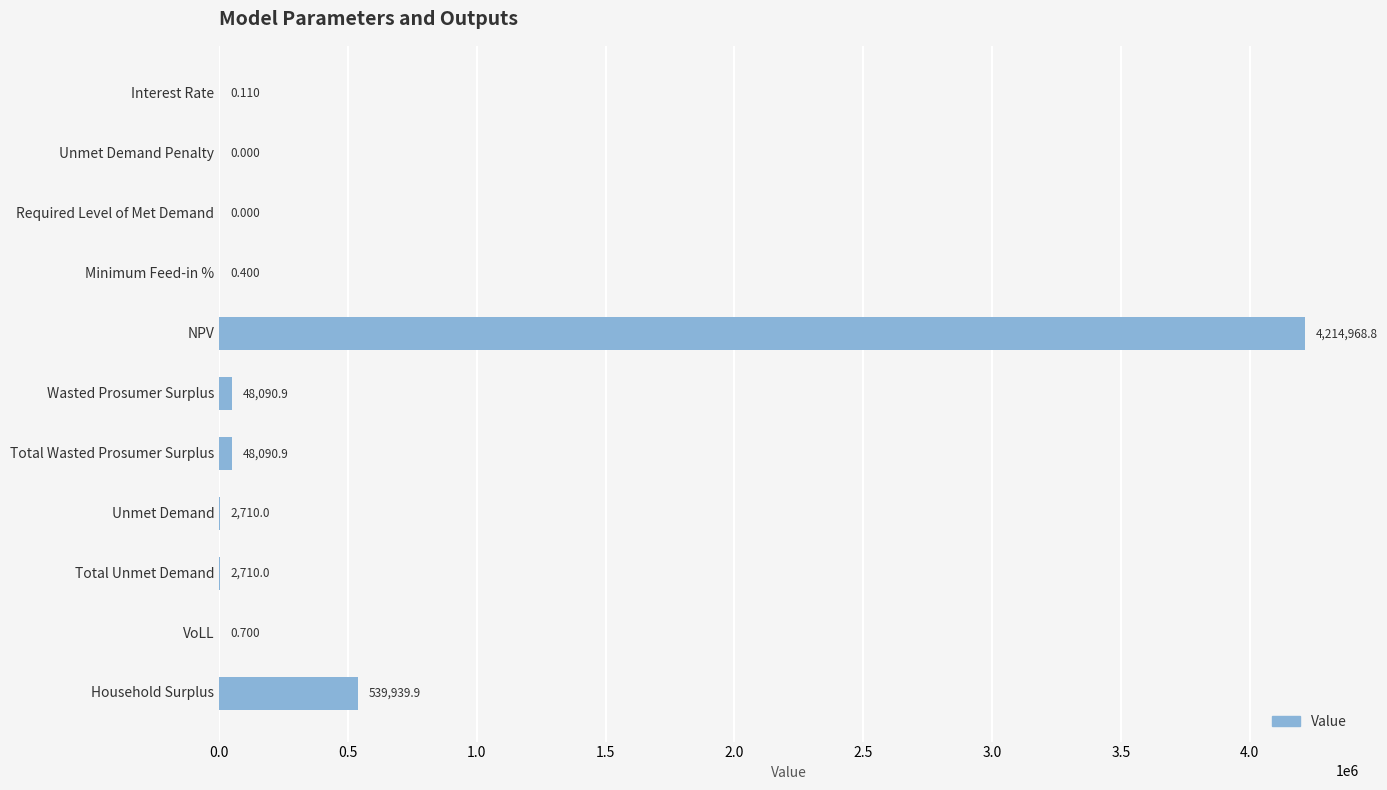

How many values are above zero?

9